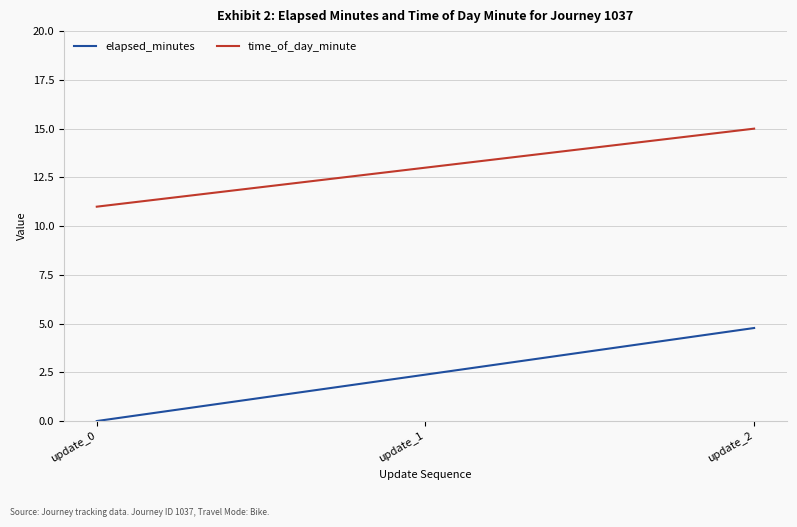

Where is time_of_day_minute nearest to the value 13?

update_1